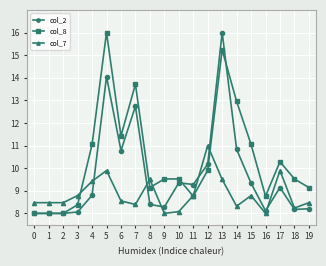

At which label does col_2 first exceed 9?

5